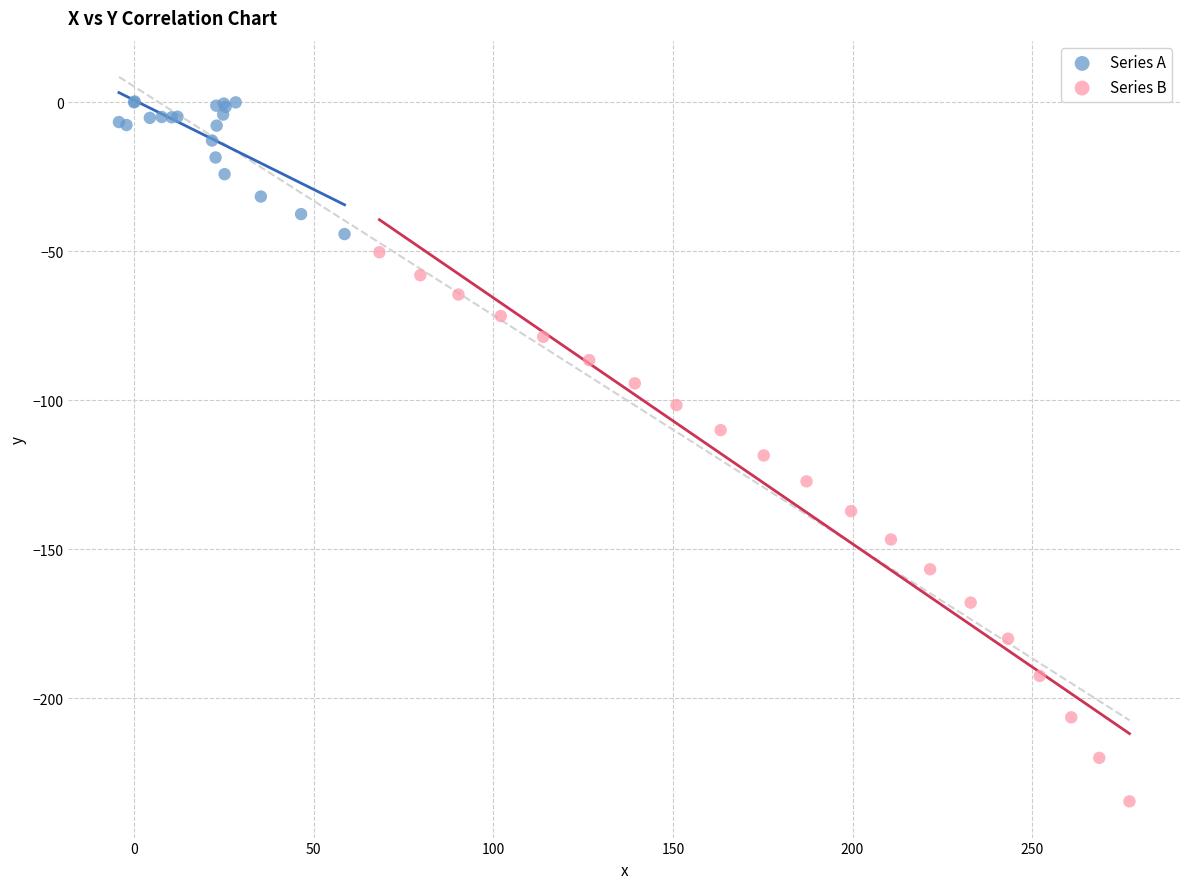

Which series reaches the maximum Y coordinate?

Series A